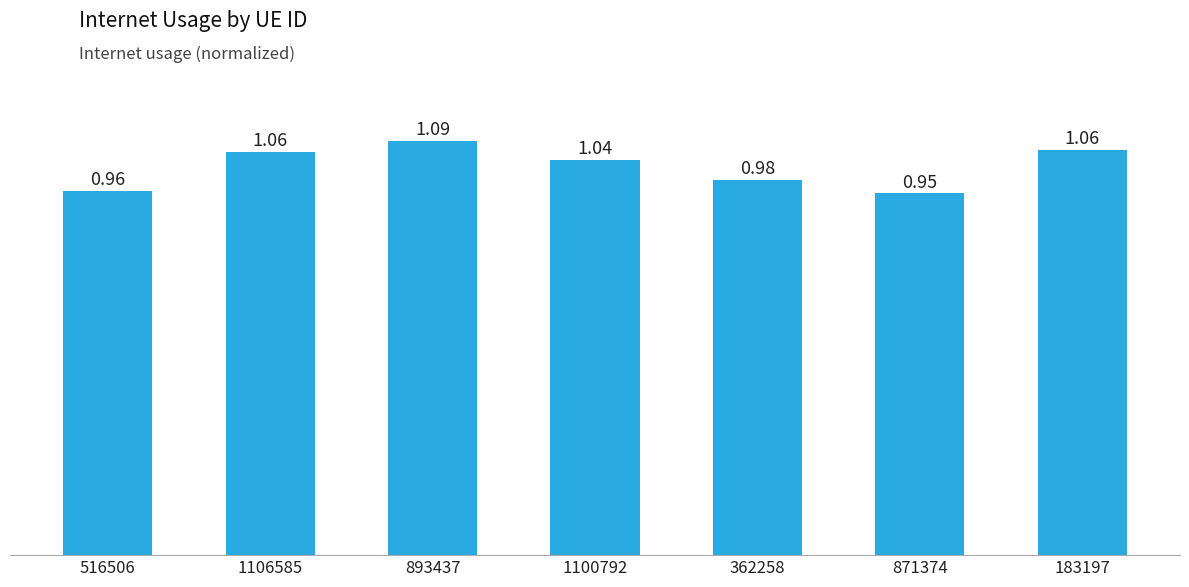

Between 1100792 and 516506, which is larger?

1100792